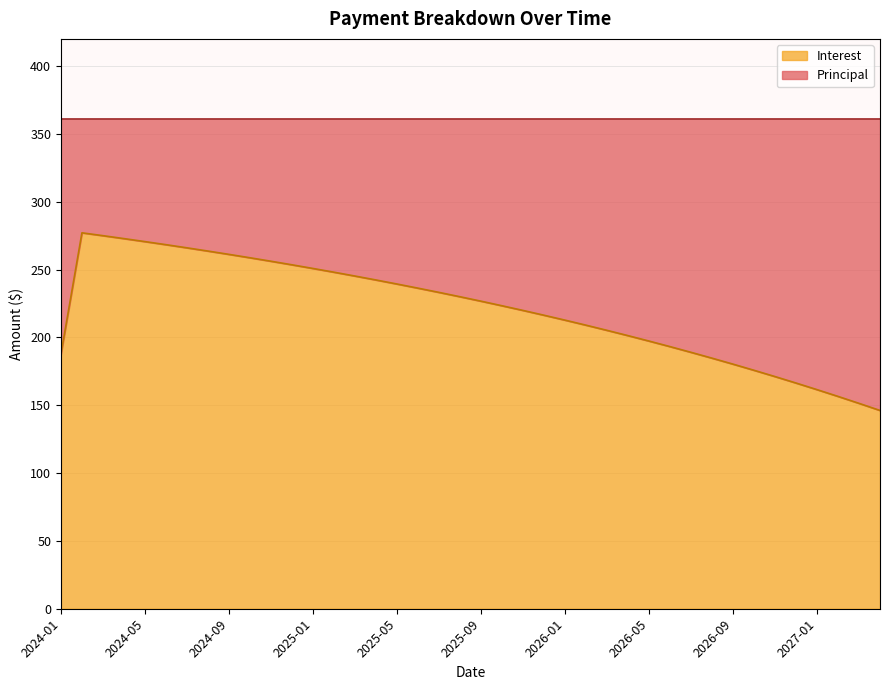

What is the maximum value for Interest?

277.1